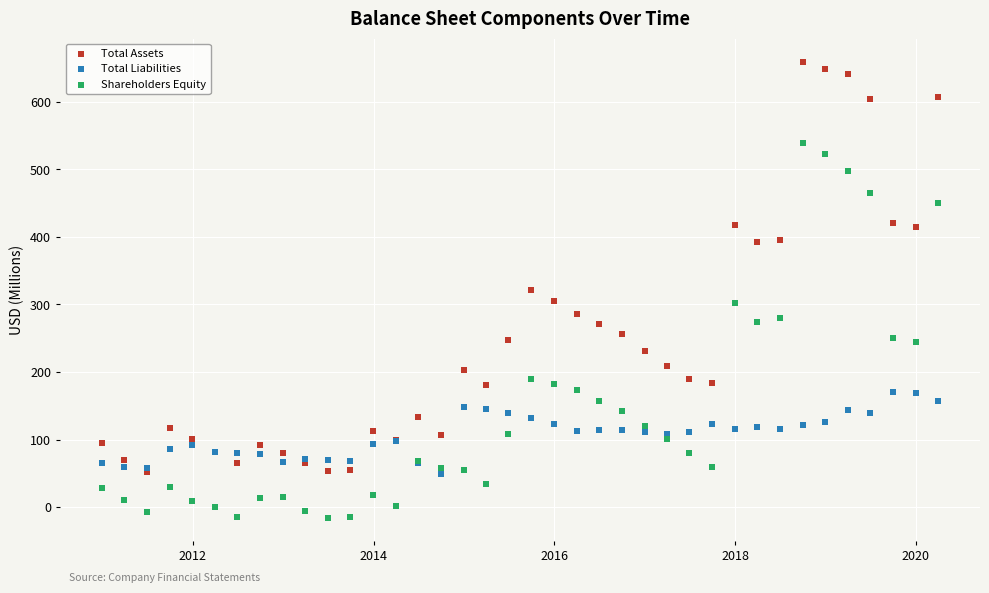

Which series contains the lowest Y value?

Shareholders Equity